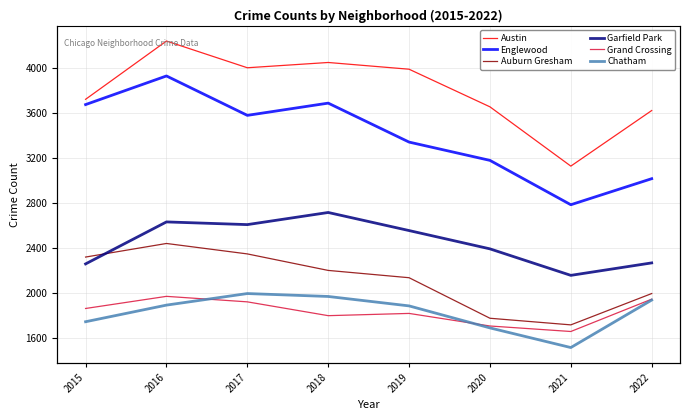

At how many categories does at least one series exceed 2618?

8